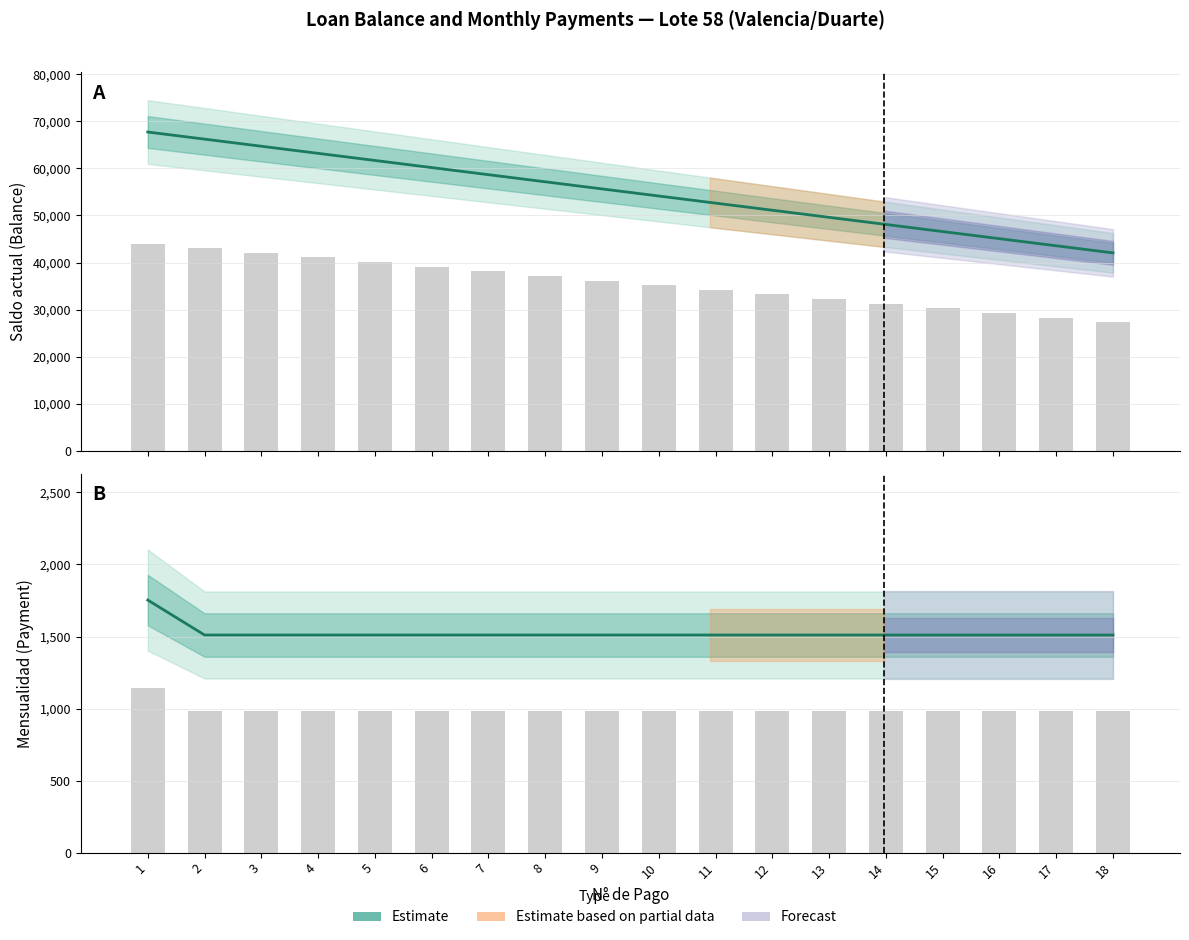

What is the value of the Saldo actual (Estimate) bar at the 6th from the left?

60175.9